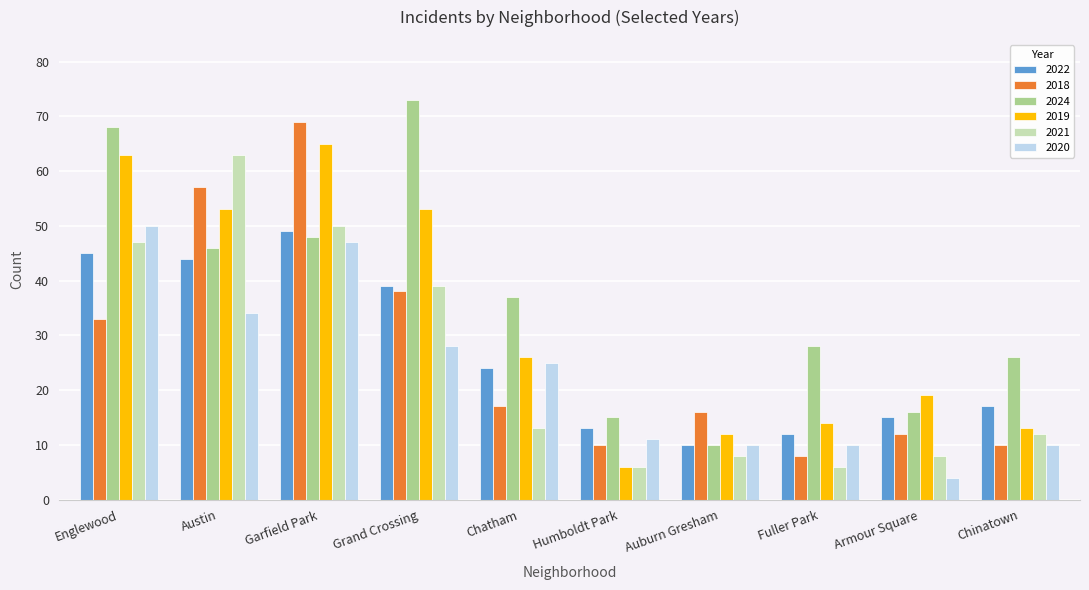

What position from the left is Armour Square?

9